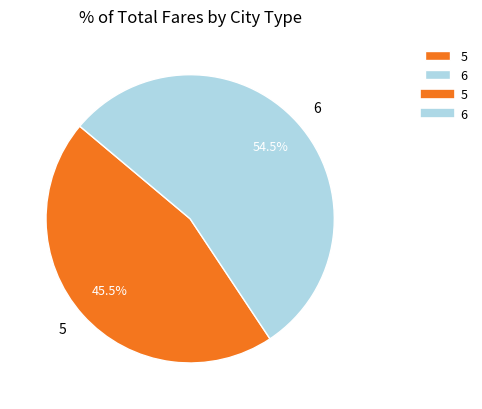

Rank the categories by value from lowest to highest.

5, 6